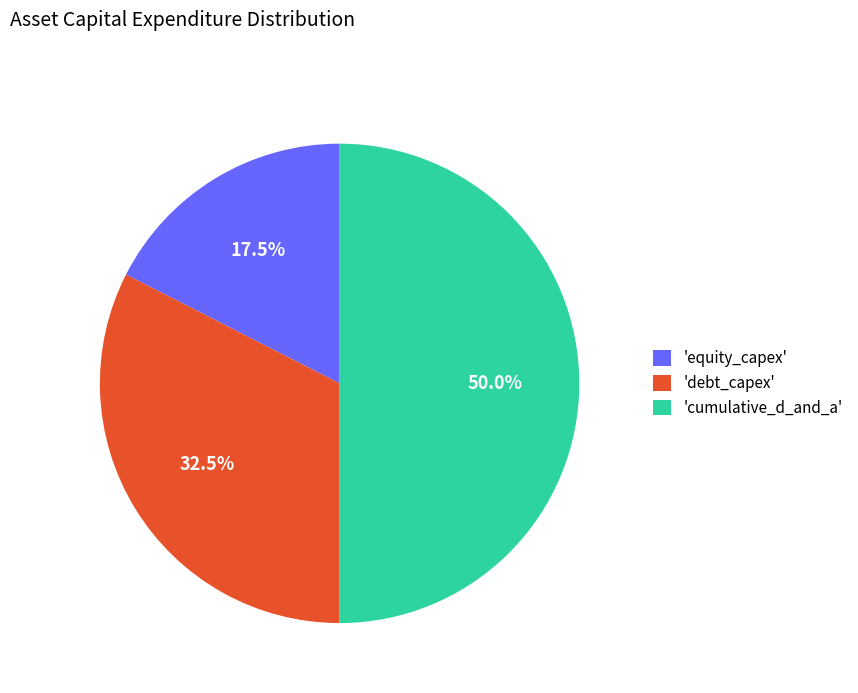

Is 'debt_capex' the majority of the pie?

No